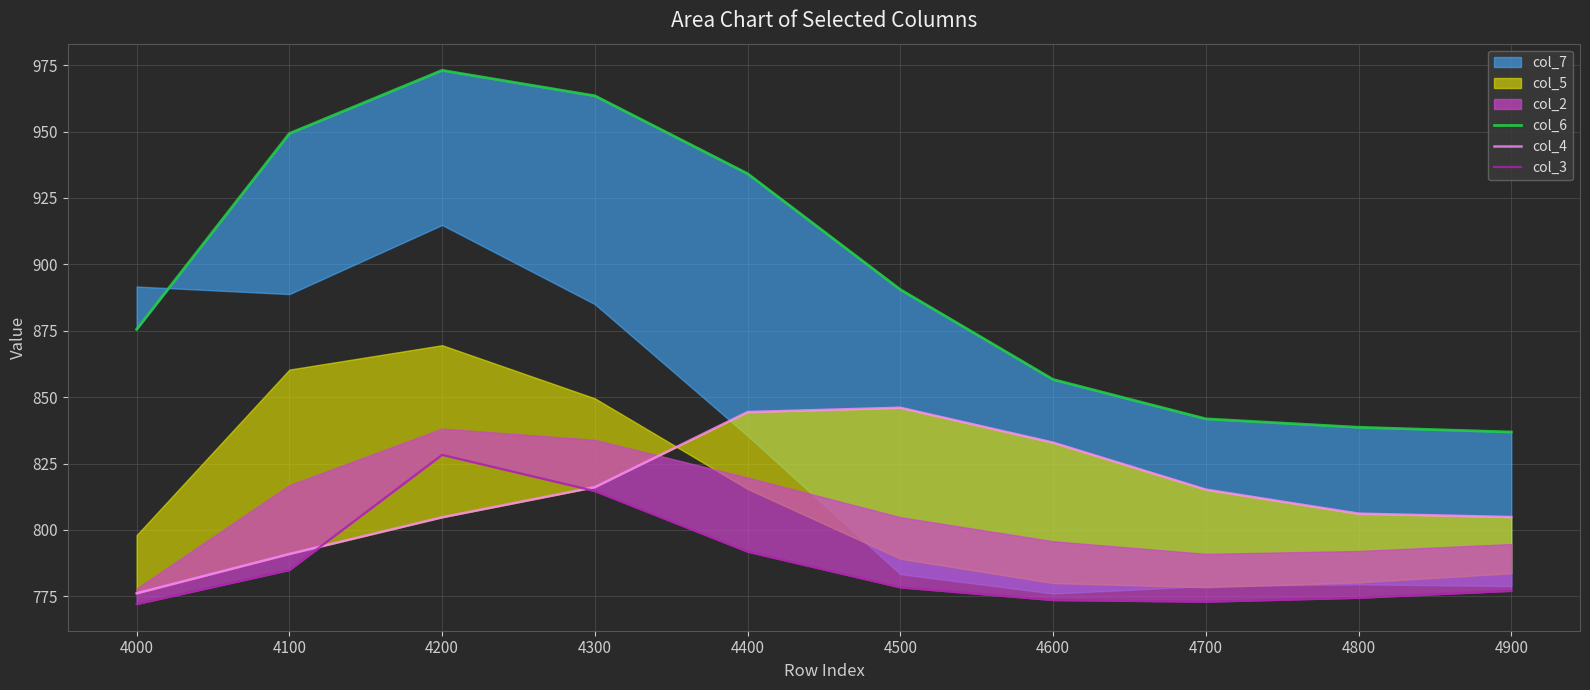

The col_4 series shows 282.4 at 4400. True or false?

False